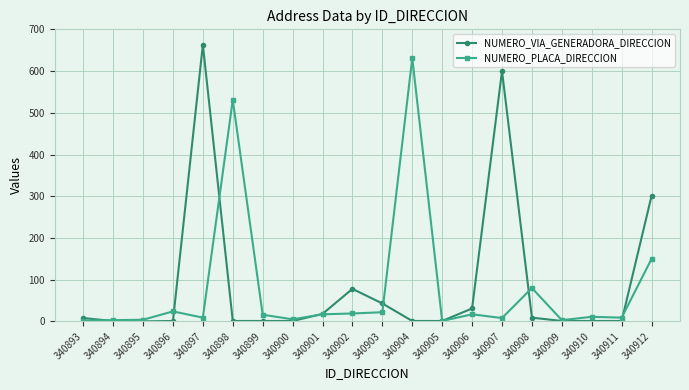

What are all the series names shown in the legend?

NUMERO_VIA_GENERADORA_DIRECCION, NUMERO_PLACA_DIRECCION